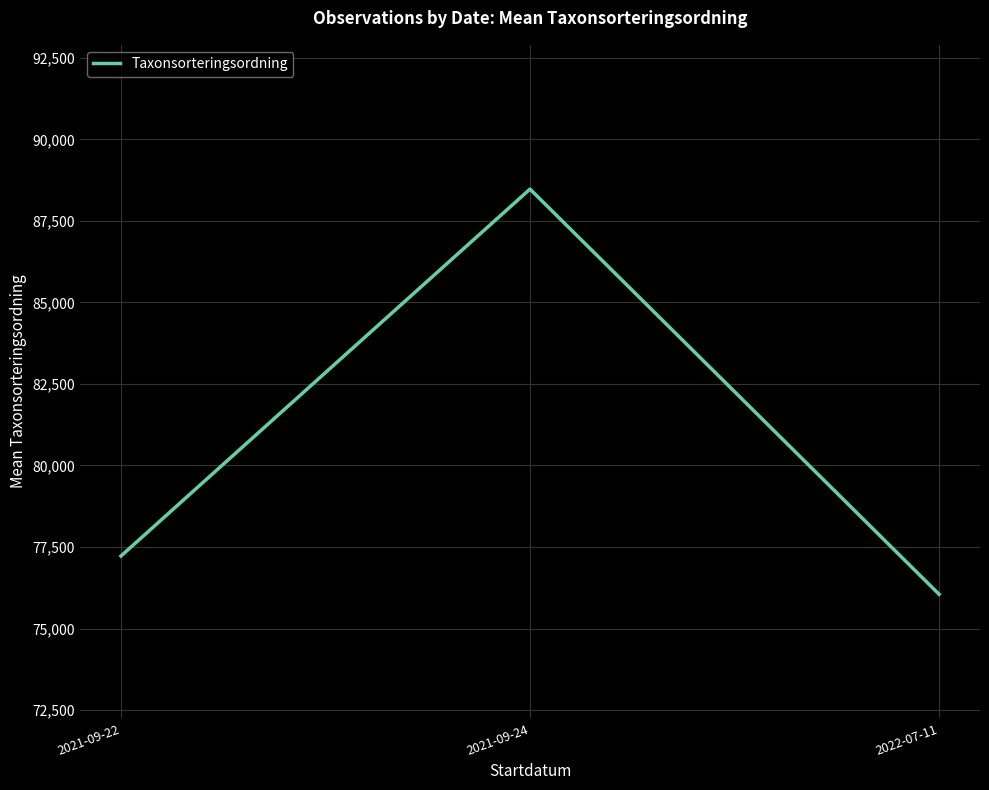

Rank the categories by value from highest to lowest.

2021-09-24, 2021-09-22, 2022-07-11